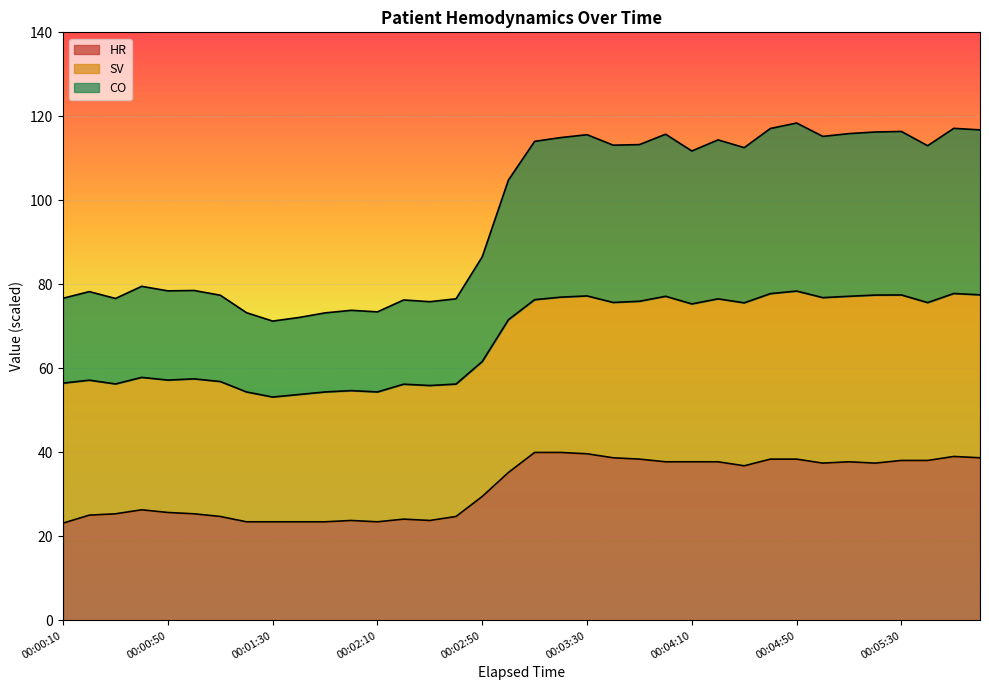

Which series changed the most between 00:00:50 and 00:05:30?

CO